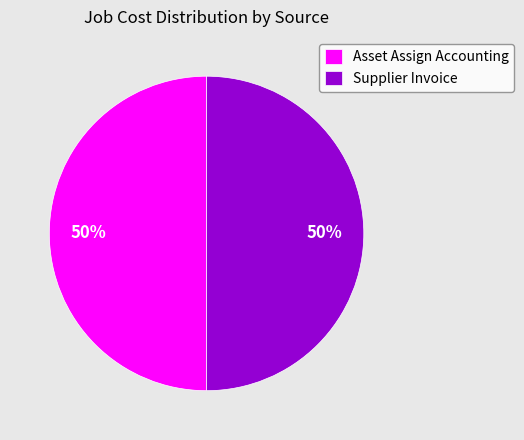

Approximately how many times larger is the value at Supplier Invoice compared to Asset Assign Accounting?

1.0